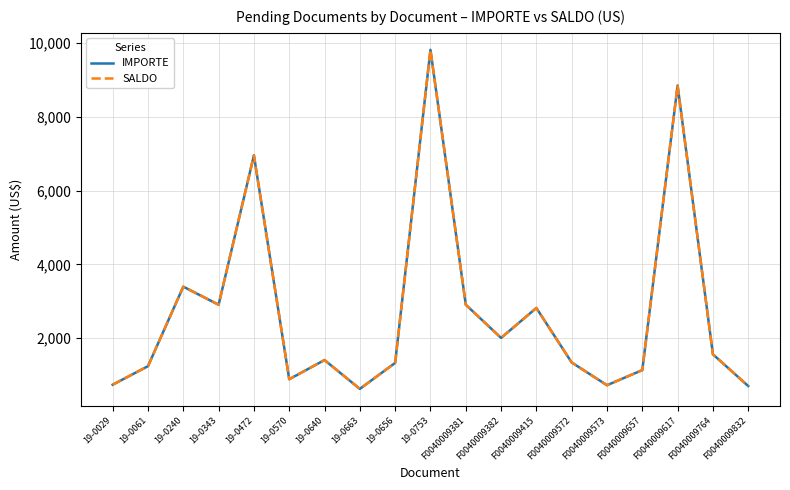

True or false: SALDO and IMPORTE cross at least once.

False